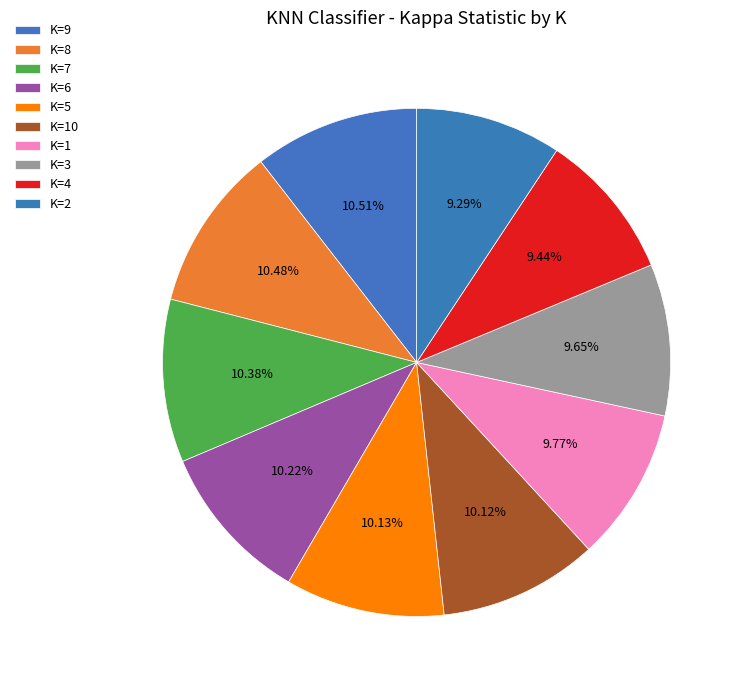

How many slices are in this pie chart?

10